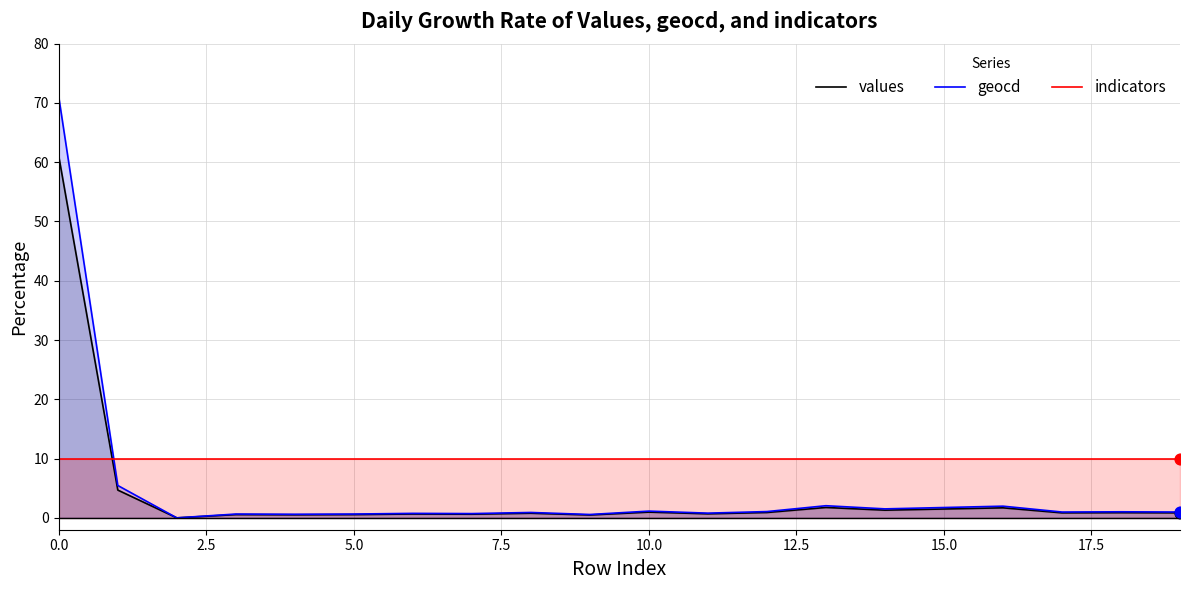

What is the total value across all series at 16?

13.7